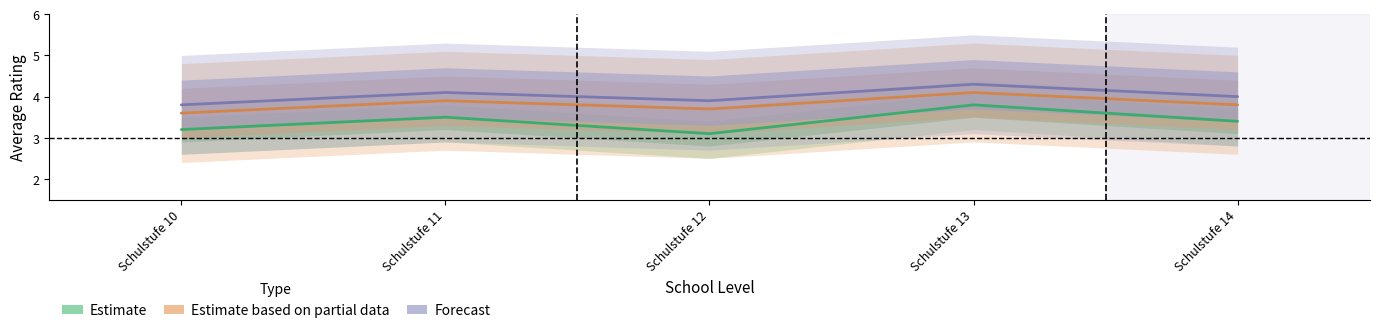

At which category does Forecast reach its first local peak?

Schulstufe 11